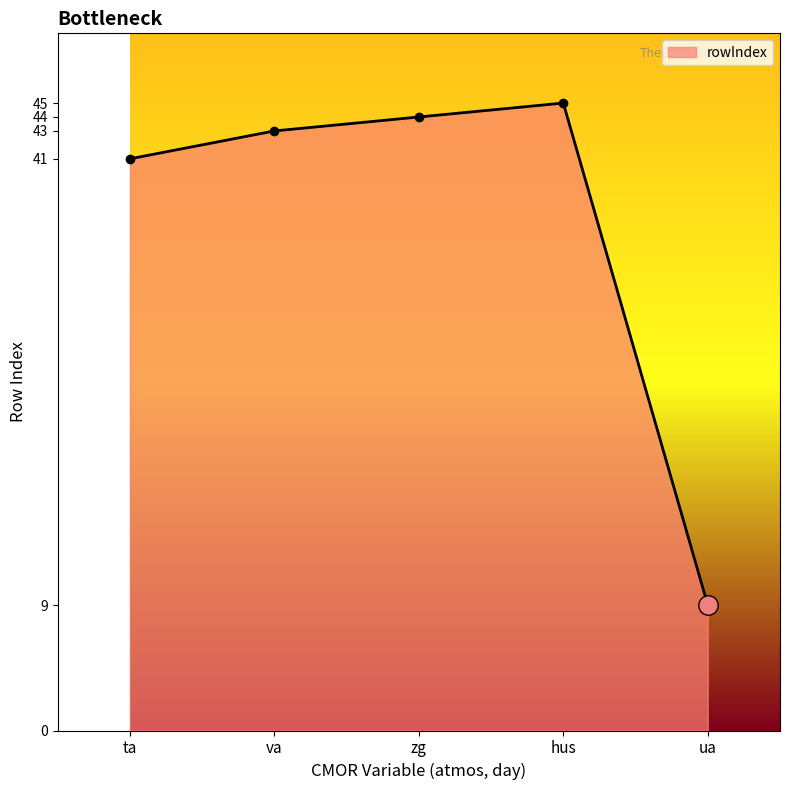

What is the label of the 2nd point from the right?

hus